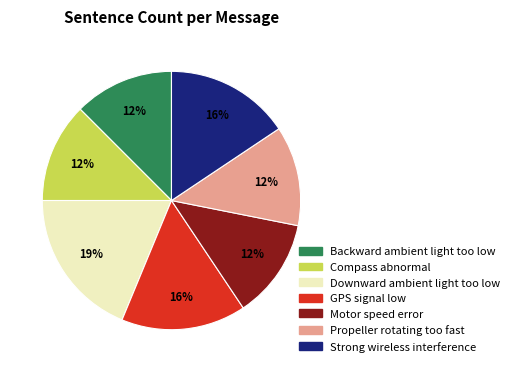

Does any single category account for the majority?

No